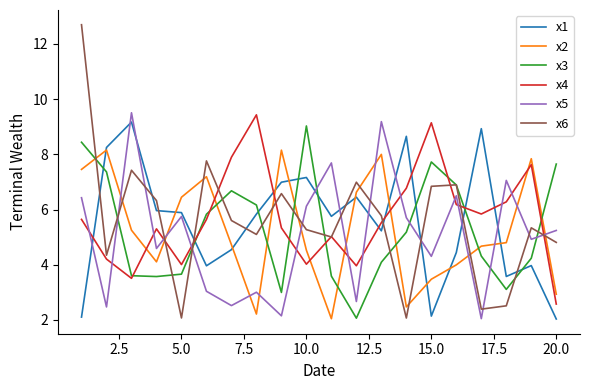

What is the maximum value for x6?

12.7